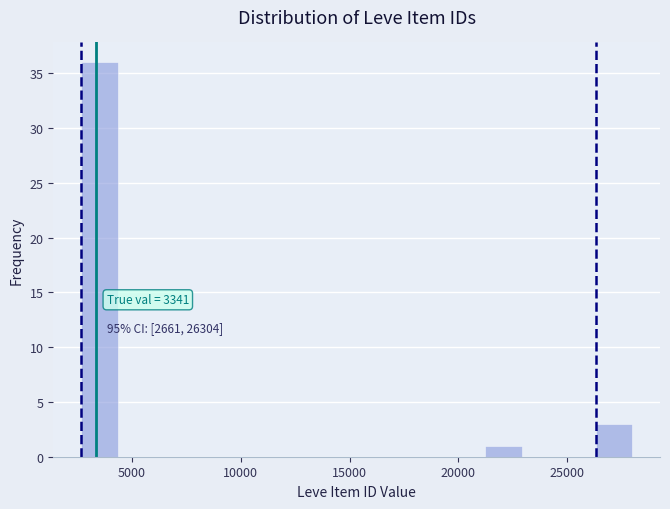

Read against the x-axis, roughly where is the centre of the tallest bar?

3500